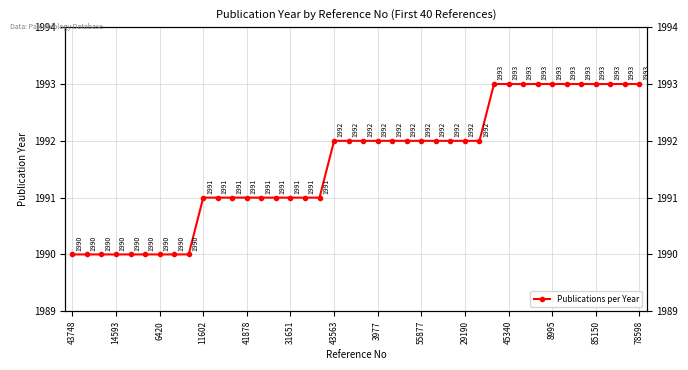

How many lines are shown in the chart?

1